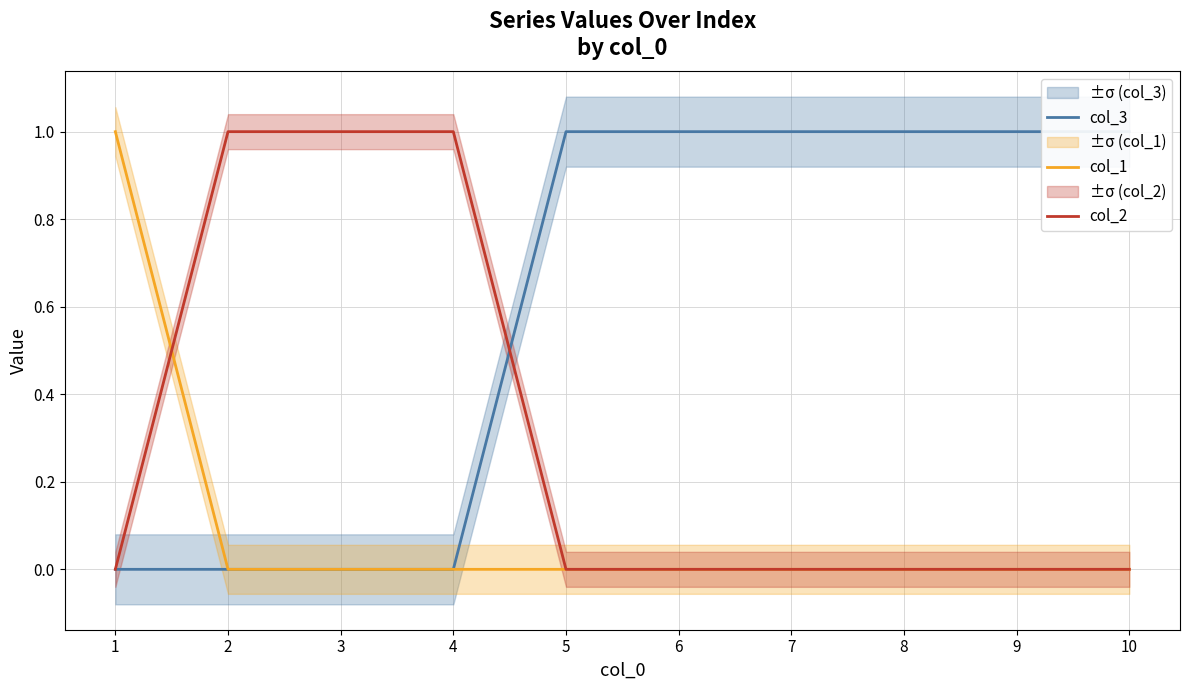

What is the total value across all series at 5?

1